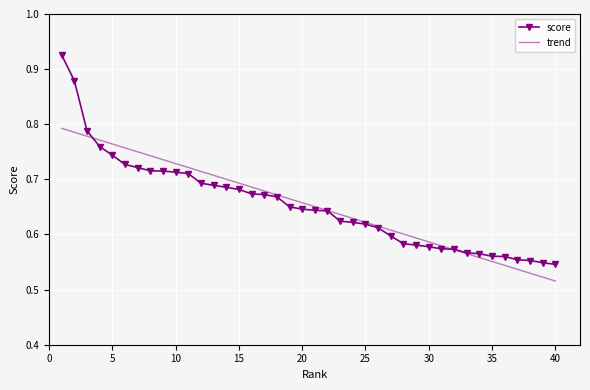

How many categories are shown in the chart?

40